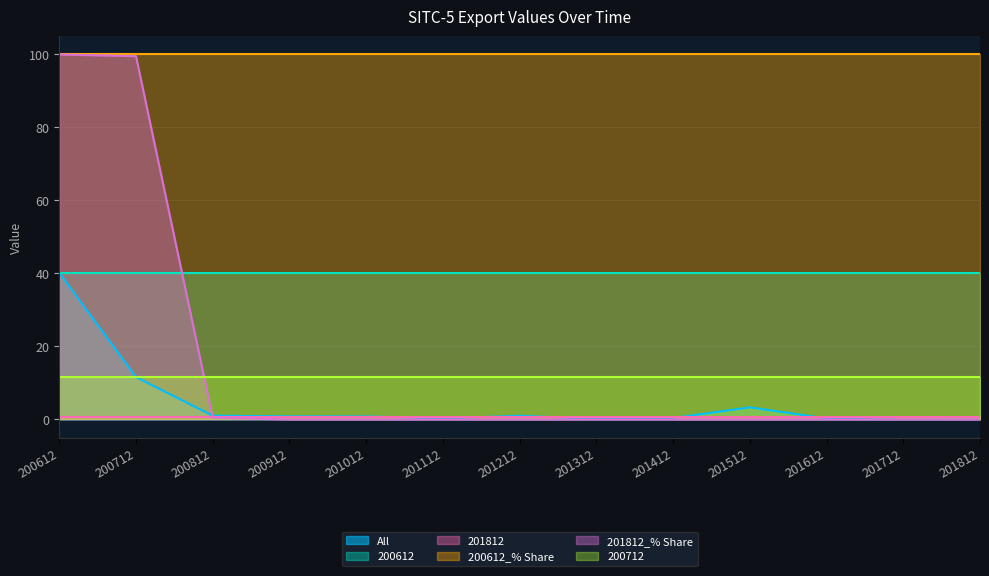

The 200612_% Share series shows 42.6 at 201012. True or false?

False